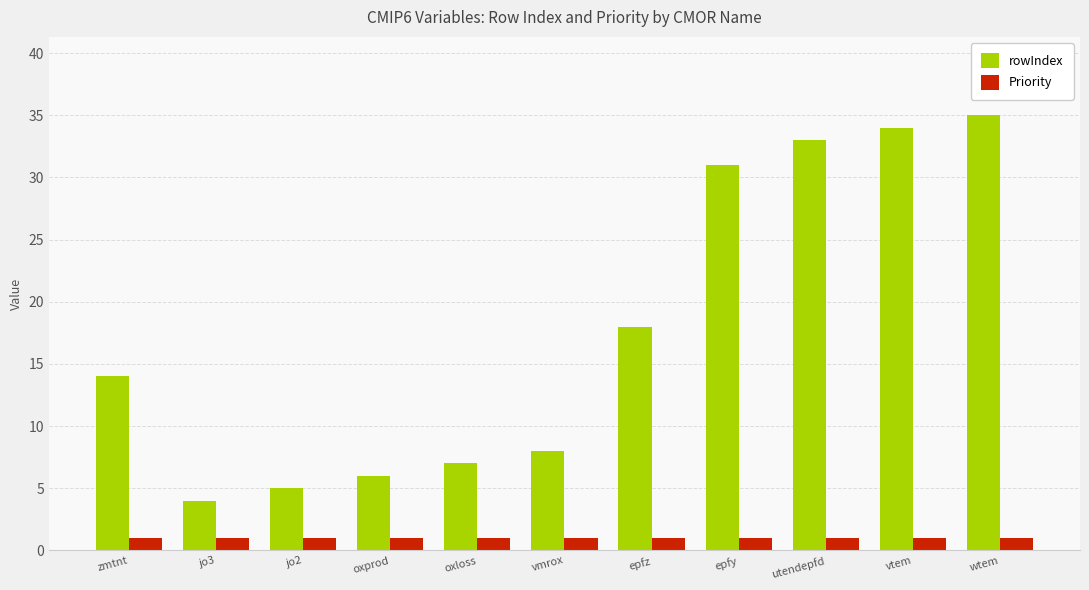

List the labels in order of rowIndex value, smallest first.

jo3, jo2, oxprod, oxloss, vmrox, zmtnt, epfz, epfy, utendepfd, vtem, wtem